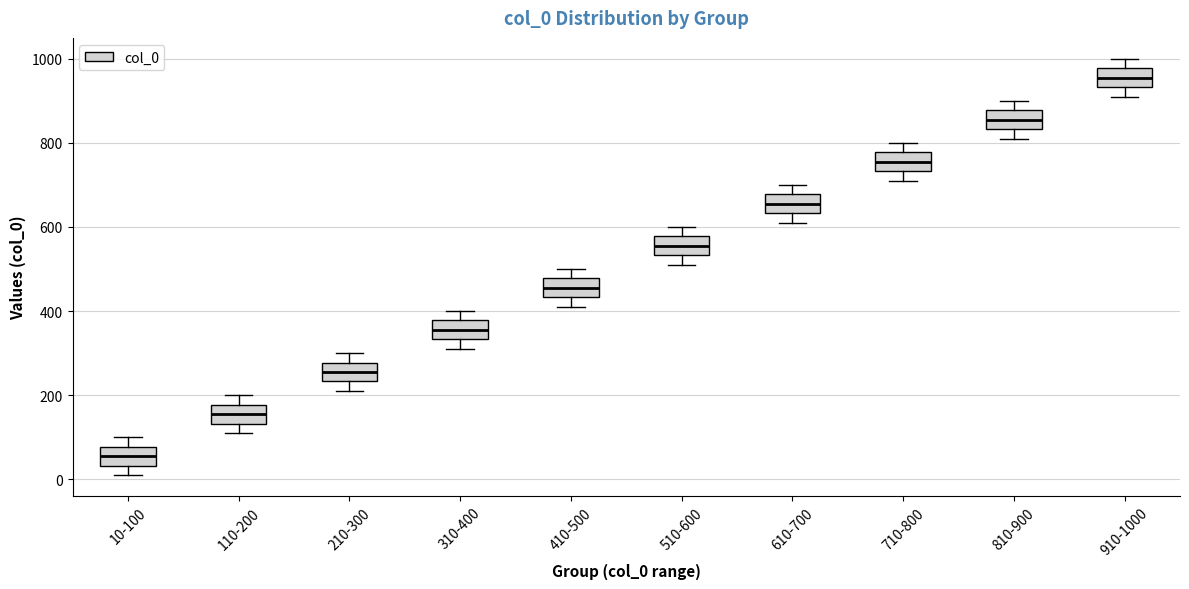

Reading left to right, transcribe this box plot: for each box, give where its median line is, the range the box spans, and where its two whiskers end, as read against the y-axis. The values are not printed on the chart, so give them approximately, as read against the axis.

10-100: median 60, box 40 to 80, whiskers 20 to 100
110-200: median 160, box 140 to 180, whiskers 120 to 200
210-300: median 260, box 240 to 280, whiskers 220 to 300
310-400: median 360, box 340 to 380, whiskers 320 to 400
410-500: median 460, box 440 to 480, whiskers 420 to 500
510-600: median 560, box 540 to 580, whiskers 520 to 600
610-700: median 660, box 640 to 680, whiskers 620 to 700
710-800: median 760, box 740 to 780, whiskers 720 to 800
810-900: median 860, box 840 to 880, whiskers 820 to 900
910-1000: median 960, box 940 to 980, whiskers 920 to 1000